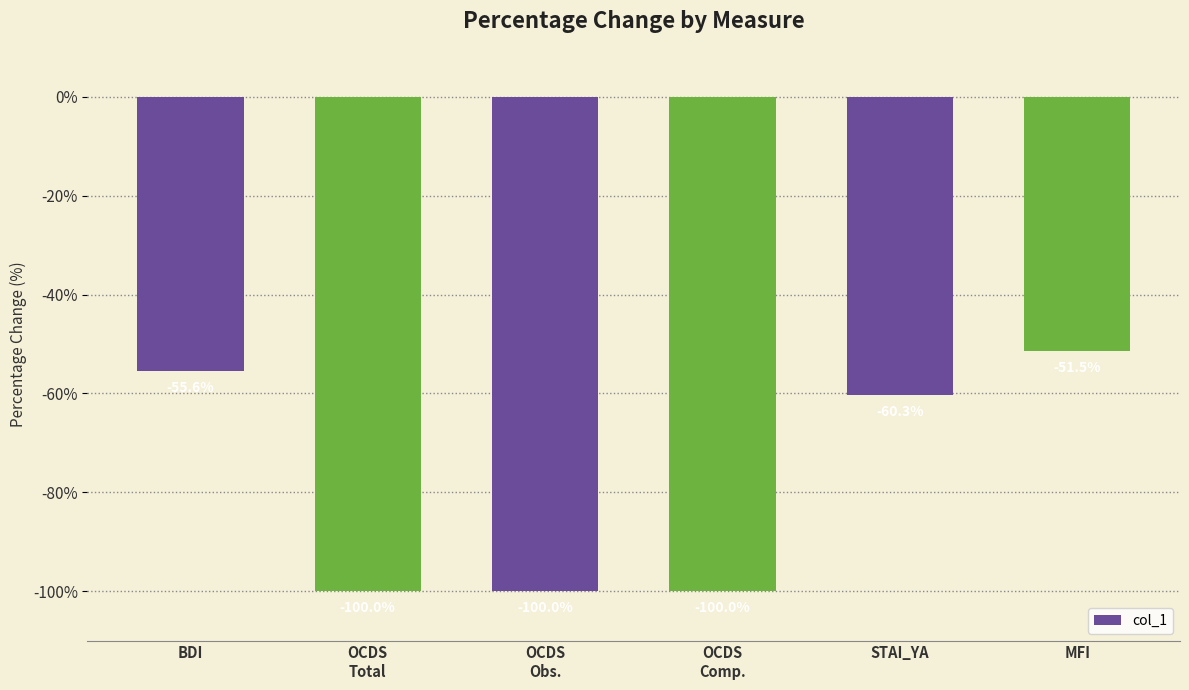

What is the maximum value shown in the chart?

-51.5